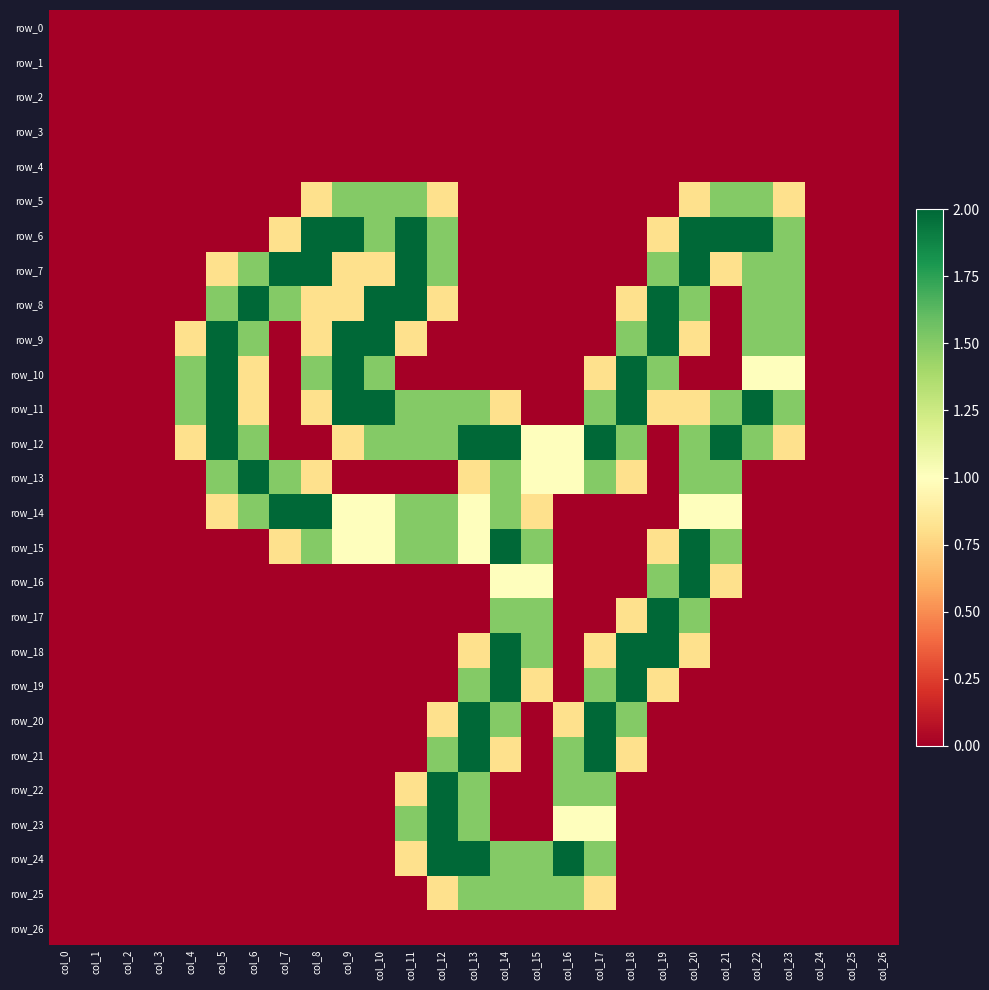

True or false: row_5 has a value of -0.8 at col_1.

False